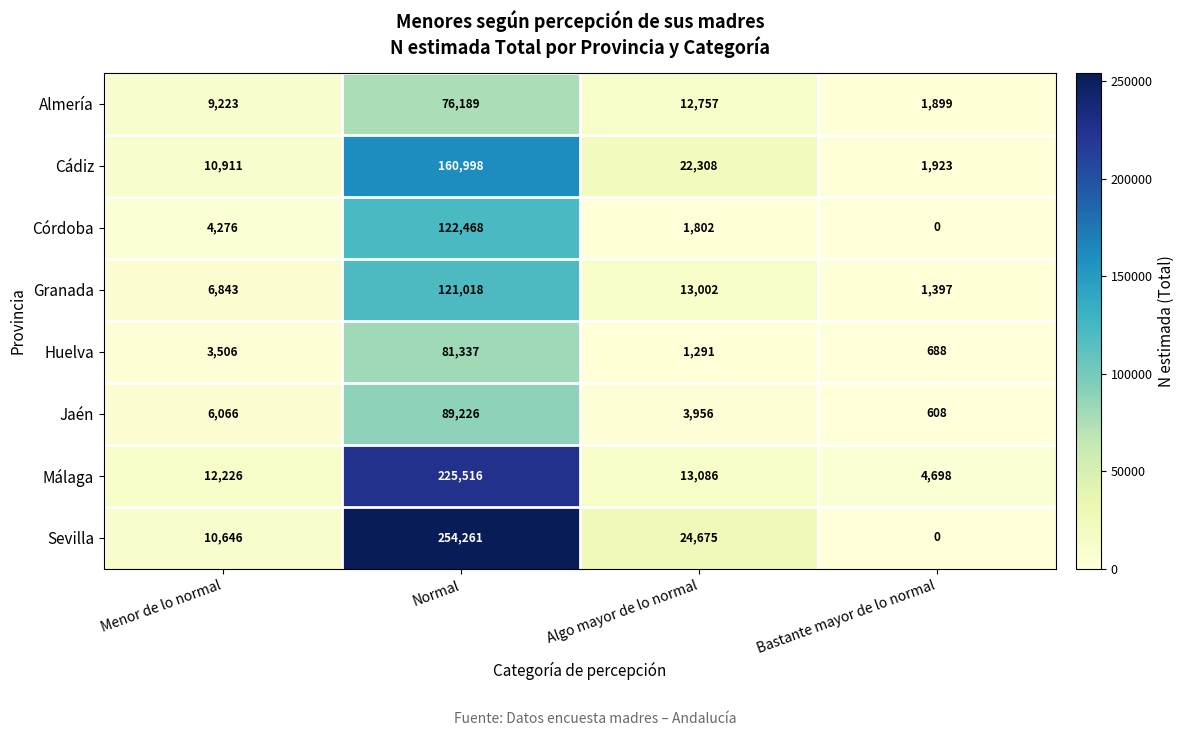

What is the maximum value shown in the chart?

254261